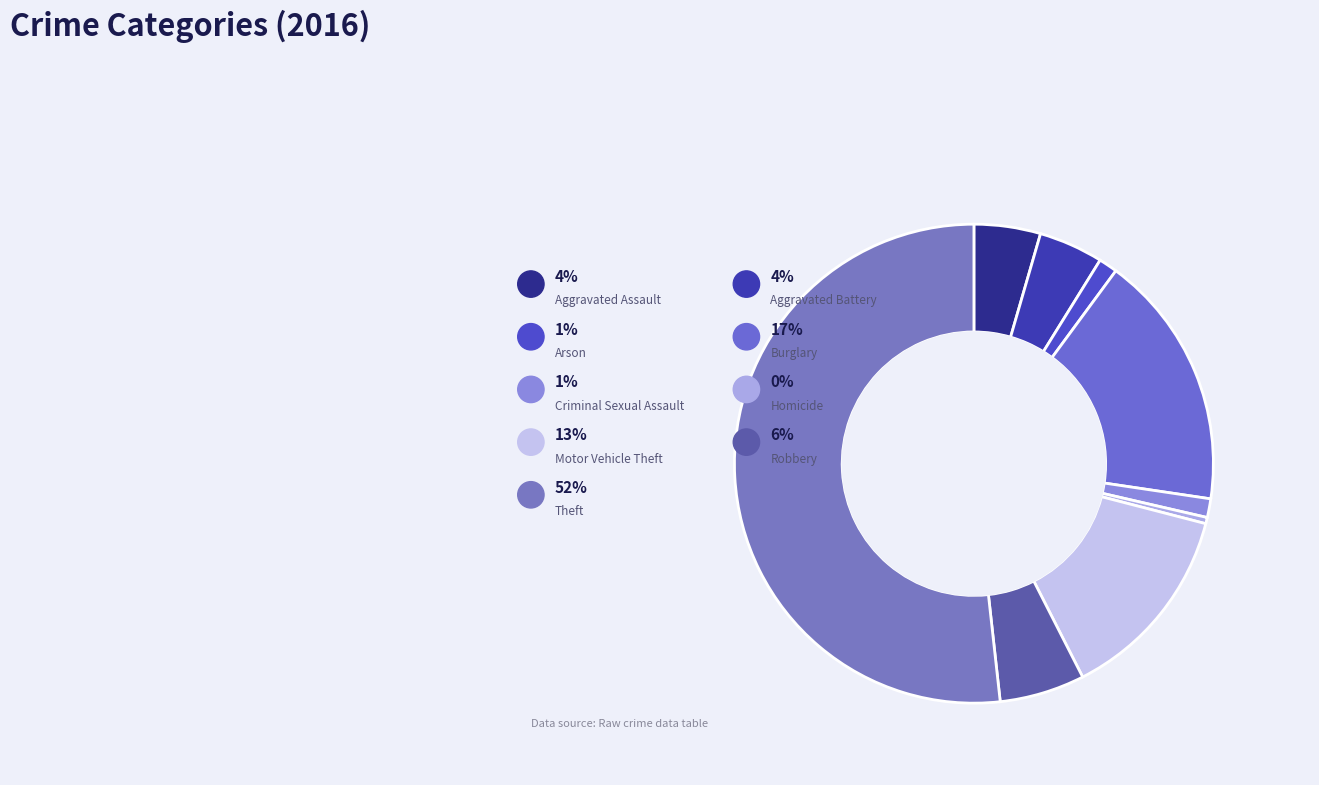

To the nearest percent, what is the difference between the Aggravated Assault and Burglary slice percentages?

13%